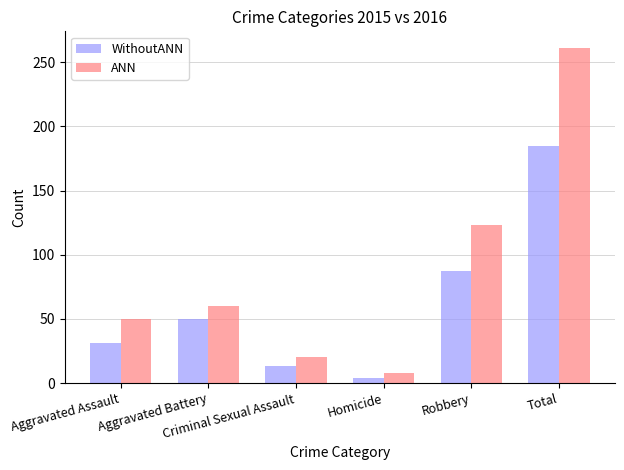

What position from the right is Homicide?

3